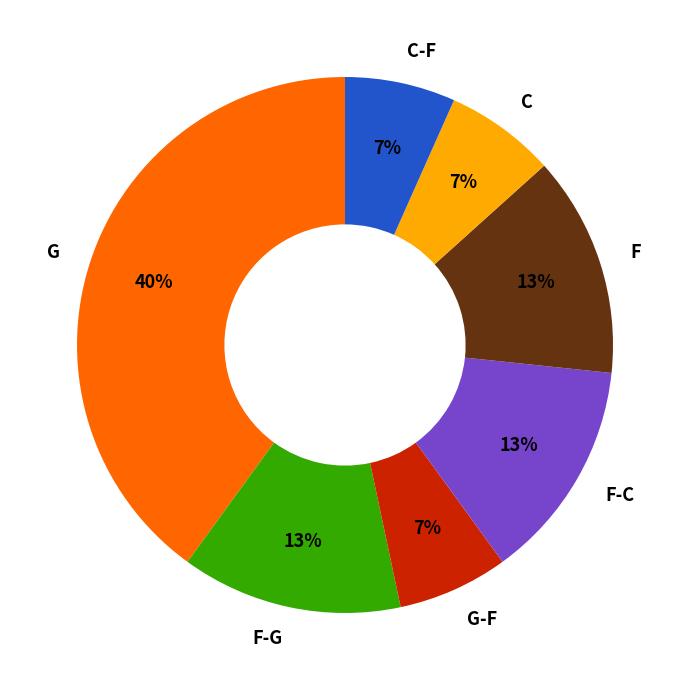

To the nearest percent, what portion does F-G represent?

13%